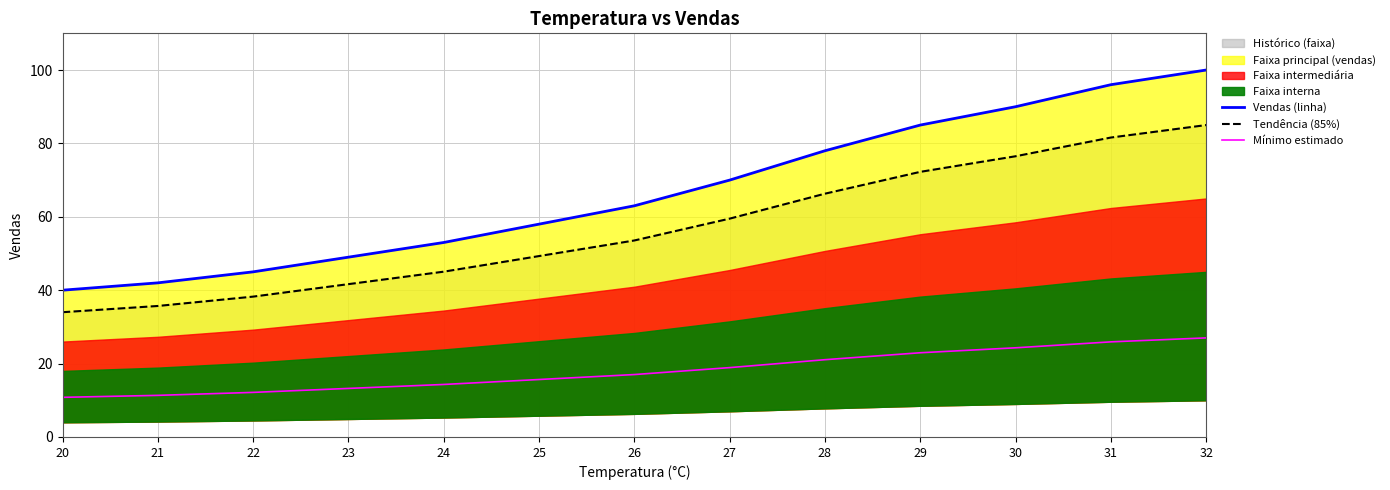

Is the value of Vendas (linha) at 22 greater than the value of Mínimo estimado at 29?

Yes